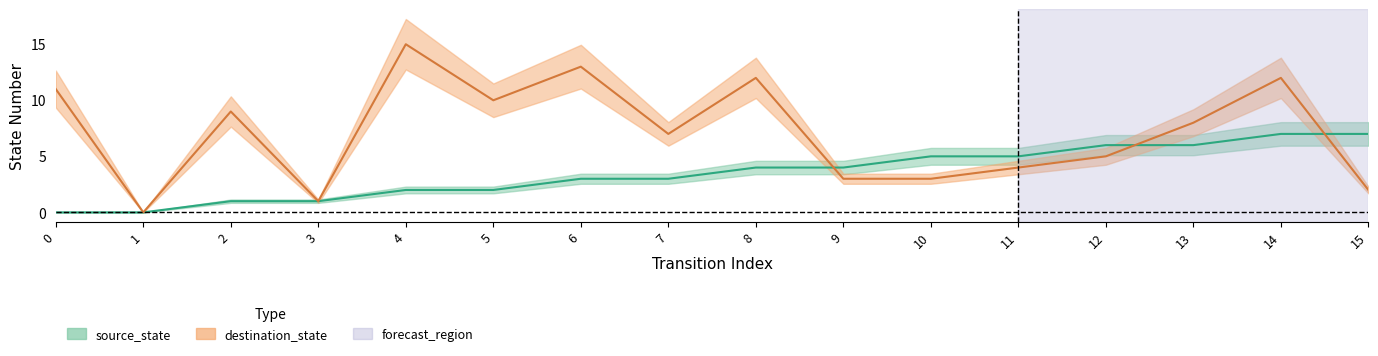

Which series has the largest total across all categories?

destination_state